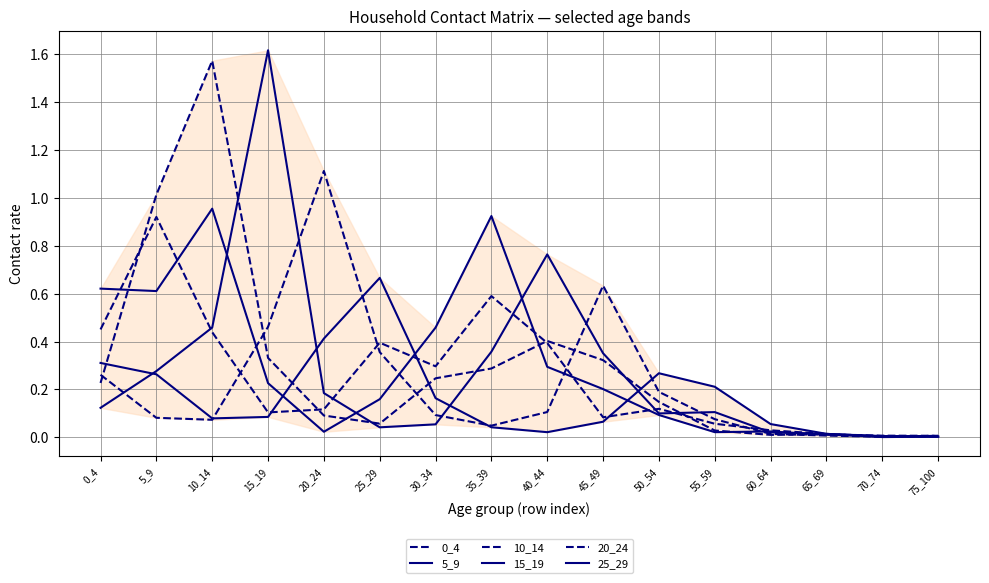

List the labels in order of 20_24 value, largest first.

20_24, 45_49, 15_19, 25_29, 0_4, 50_54, 40_44, 30_34, 5_9, 55_59, 10_14, 35_39, 60_64, 65_69, 75_100, 70_74